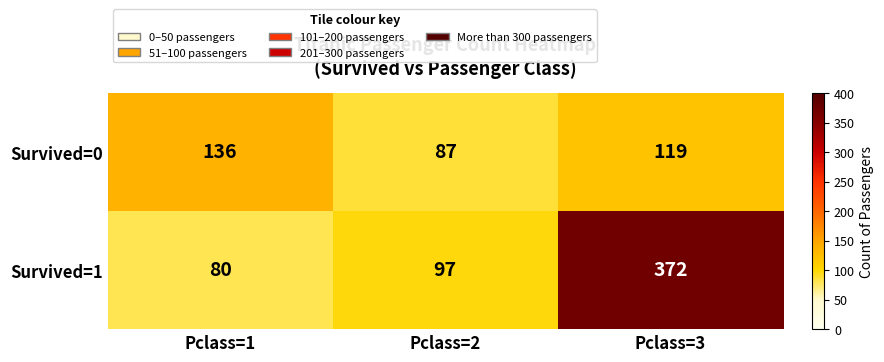

Which series has the largest total across all categories?

Survived=1